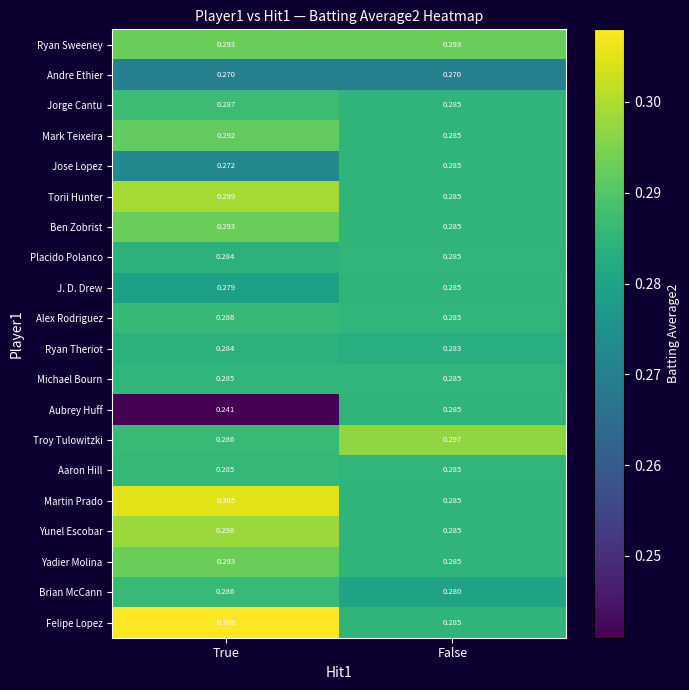

Which series has the largest range (max minus min)?

Aubrey Huff